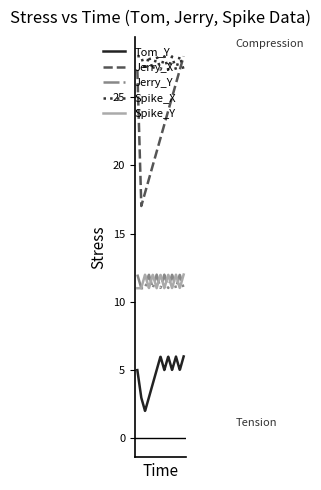

True or false: Spike_X and Spike_Y intersect in this chart.

False